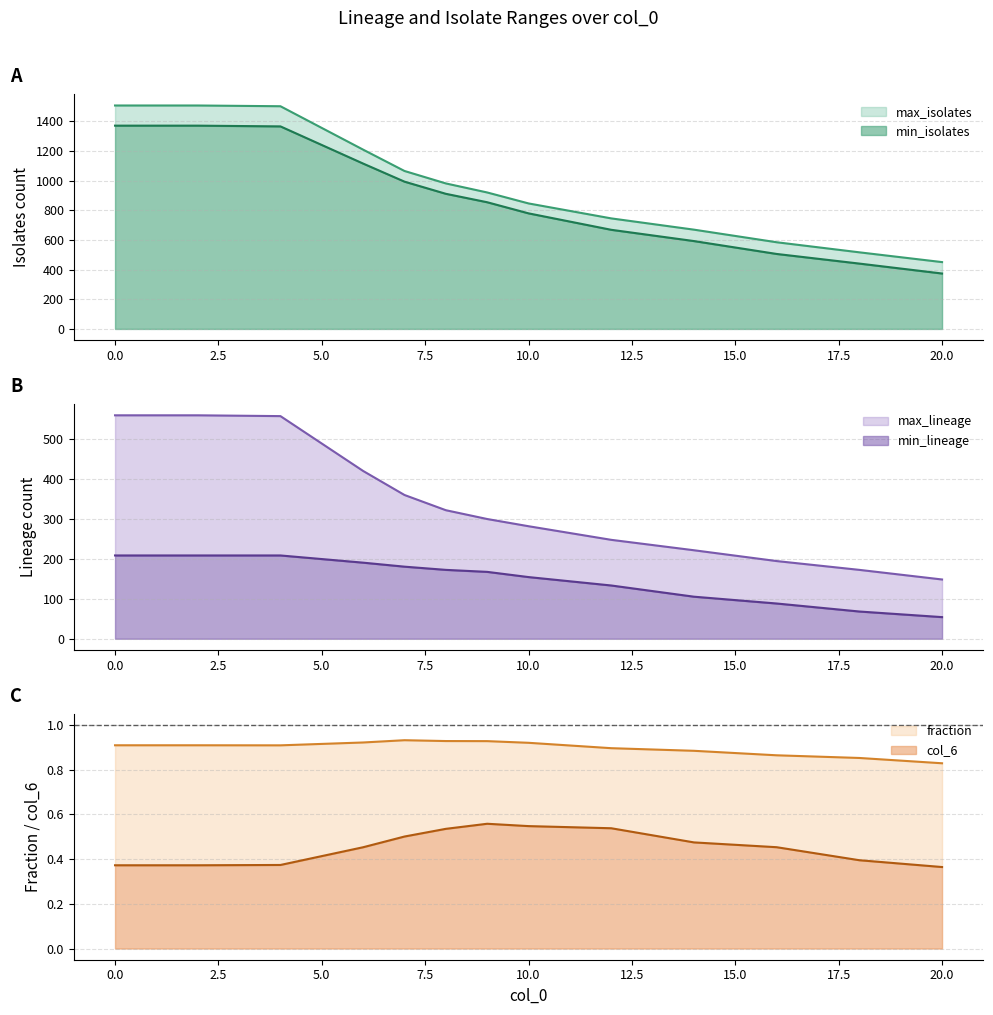

What is the sum of the col_6 values at 16 and 6?

0.9